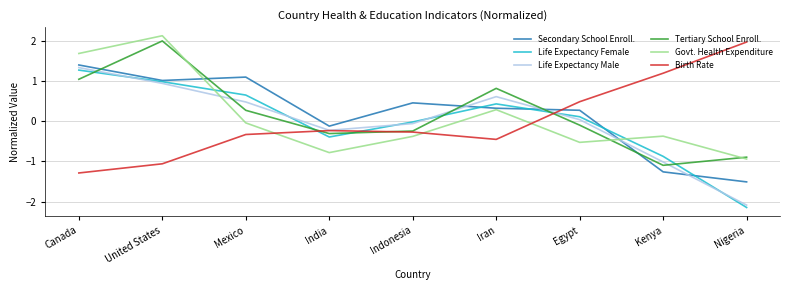

What are all the series names shown in the legend?

Secondary School Enroll., Life Expectancy Female, Life Expectancy Male, Tertiary School Enroll., Govt. Health Expenditure, Birth Rate